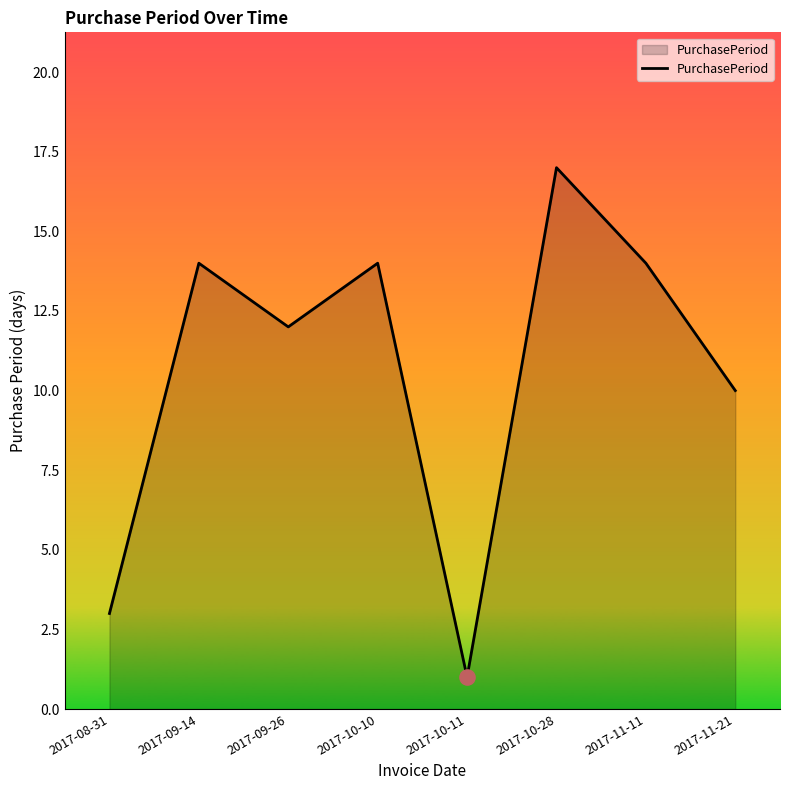

Between 2017-10-28 and 2017-09-26, which is larger?

2017-10-28